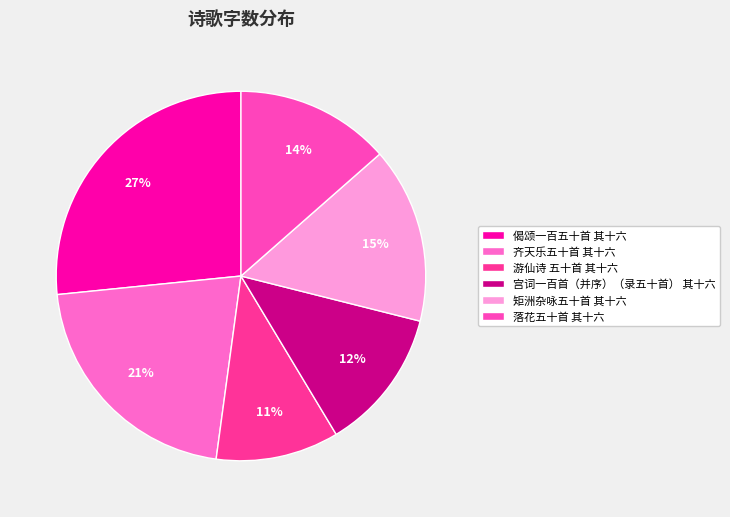

What percentage is the 齐天乐五十首 其十六 slice, to the nearest percent?

21%